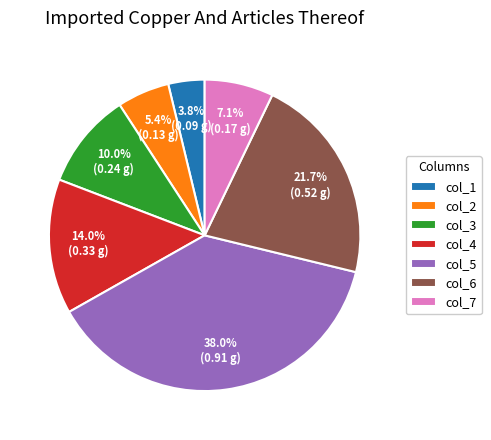

What percentage is the col_2 slice, to the nearest percent?

5%